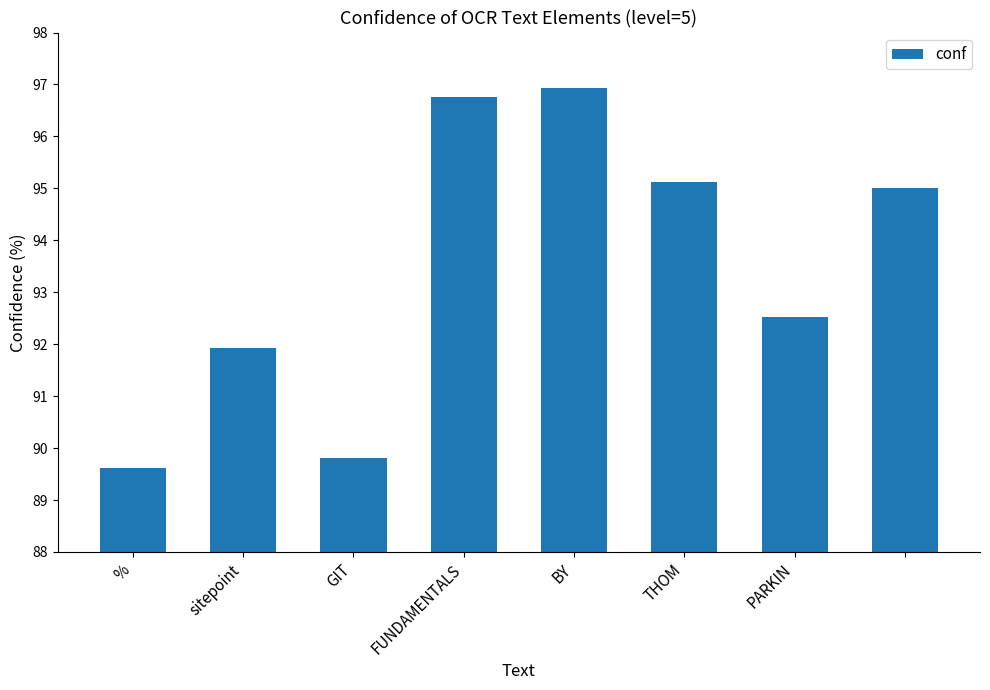

Reading right to left, what are all the values shown in this chart?

95.0	92.5	95.1	96.9	96.8	89.8	91.9	89.6